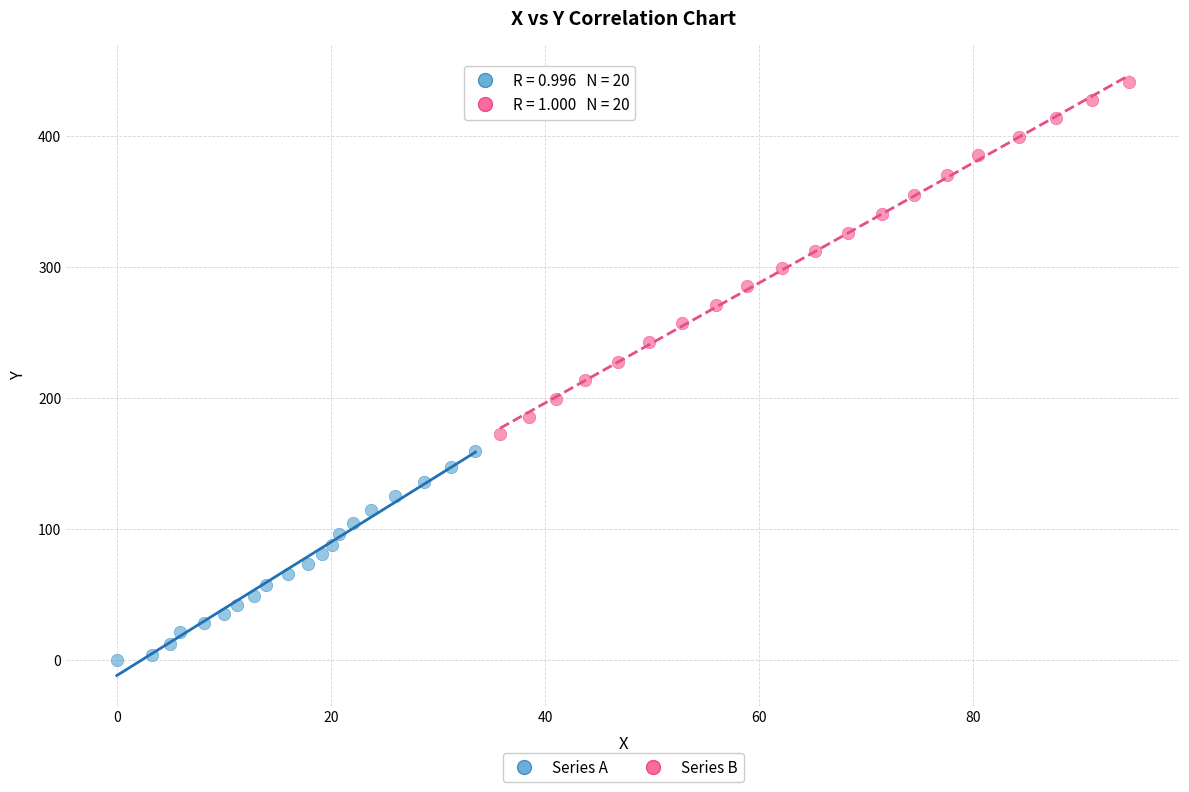

Which series reaches the minimum Y coordinate?

Series A